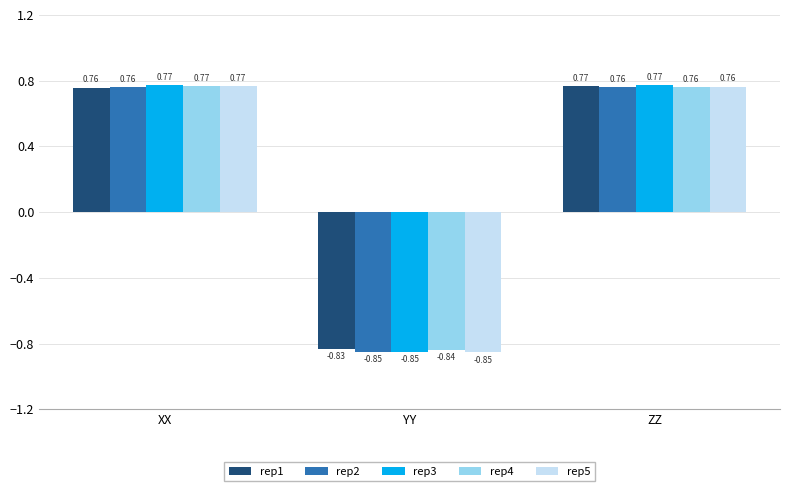

Count the rep2 values in the range 0 to 1.

2